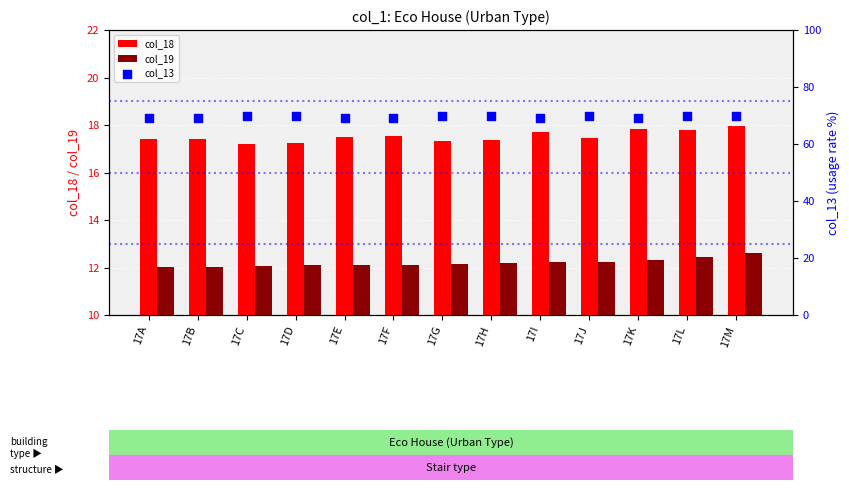

Which series reaches the maximum Y coordinate?

col_13